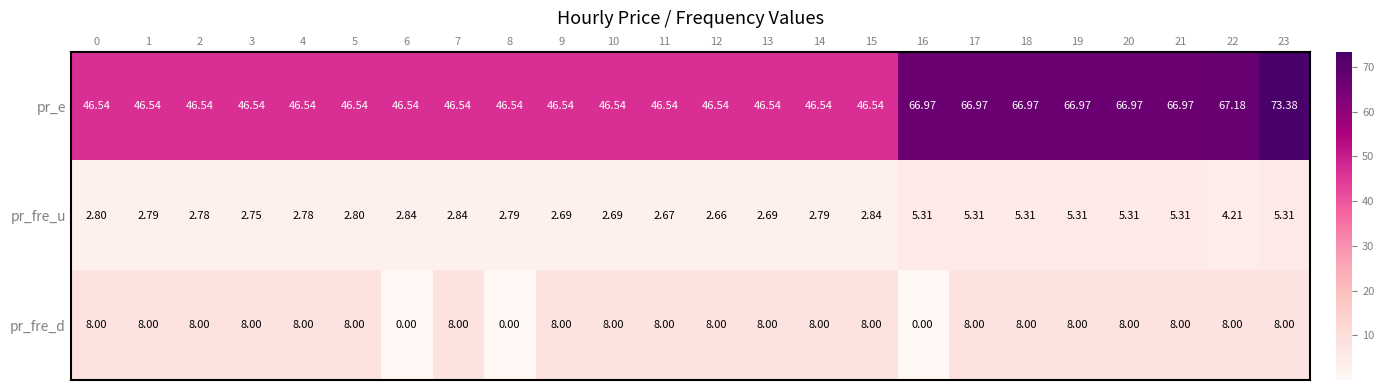

Between 2 and 17, which series saw the biggest shift?

pr_e